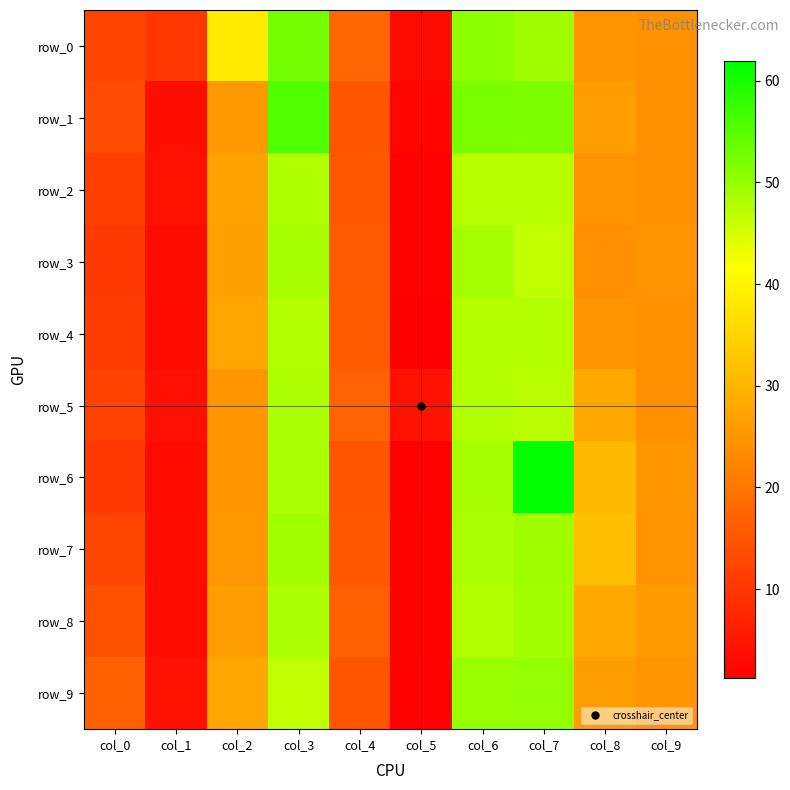

What is the greatest value displayed?

61.9